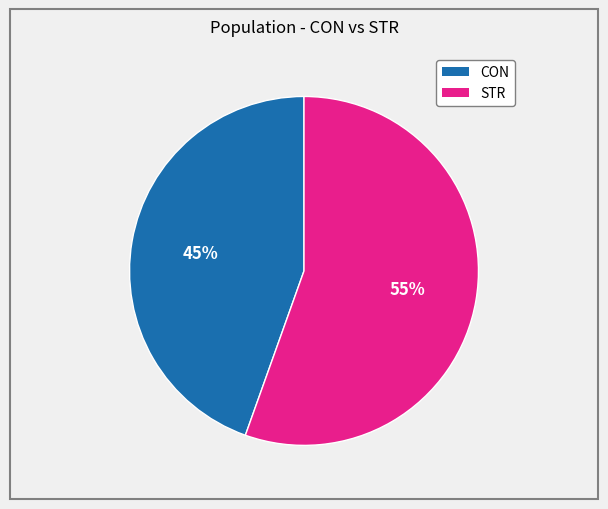

To the nearest percent, what is the average slice percentage?

50%